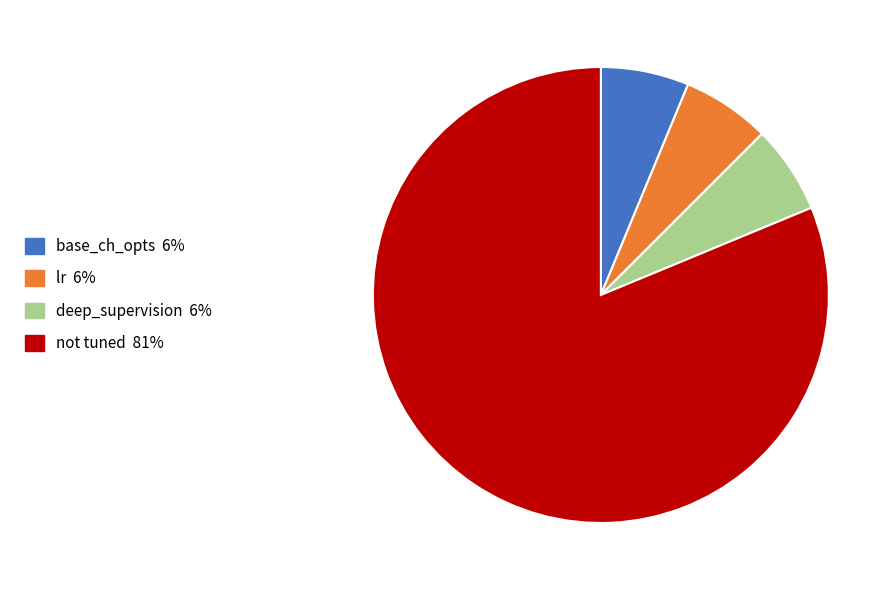

Is there a majority slice in this chart?

Yes